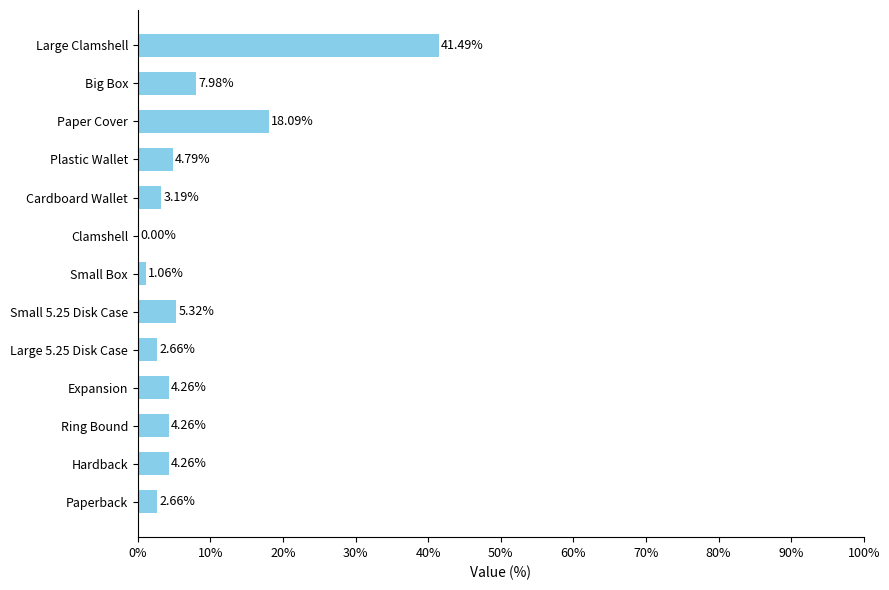

Which has a higher value, Large Clamshell or Ring Bound?

Large Clamshell